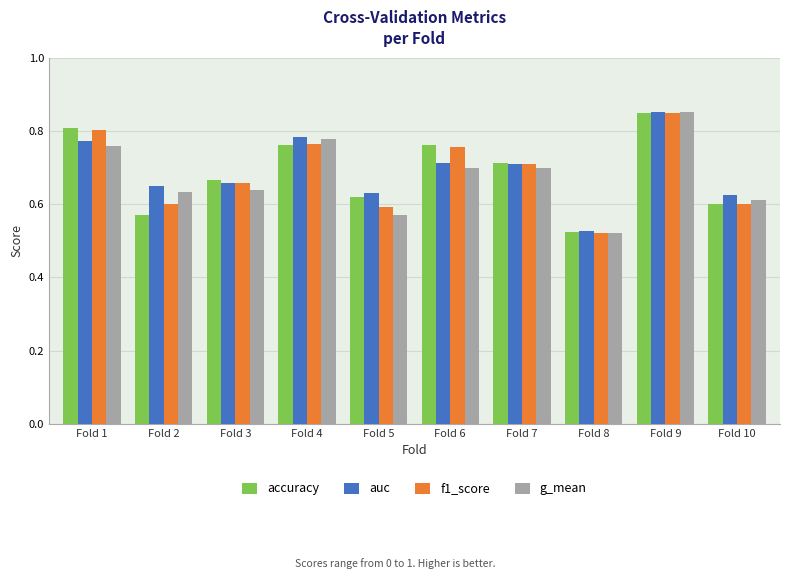

What is the sum of the g_mean values at Fold 3 and Fold 2?

1.3